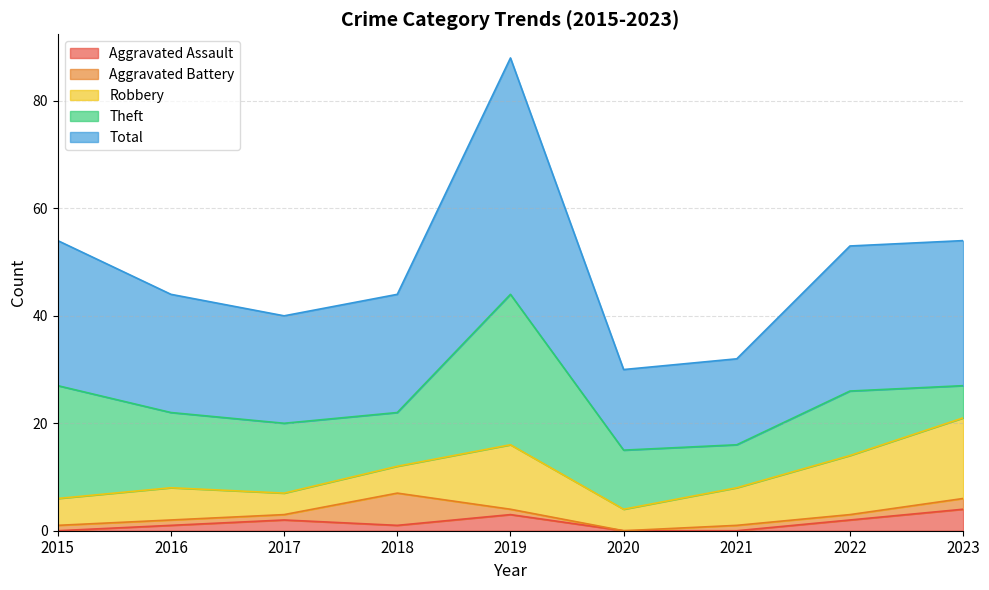

The value of Theft at 2022 is 12. True or false?

True